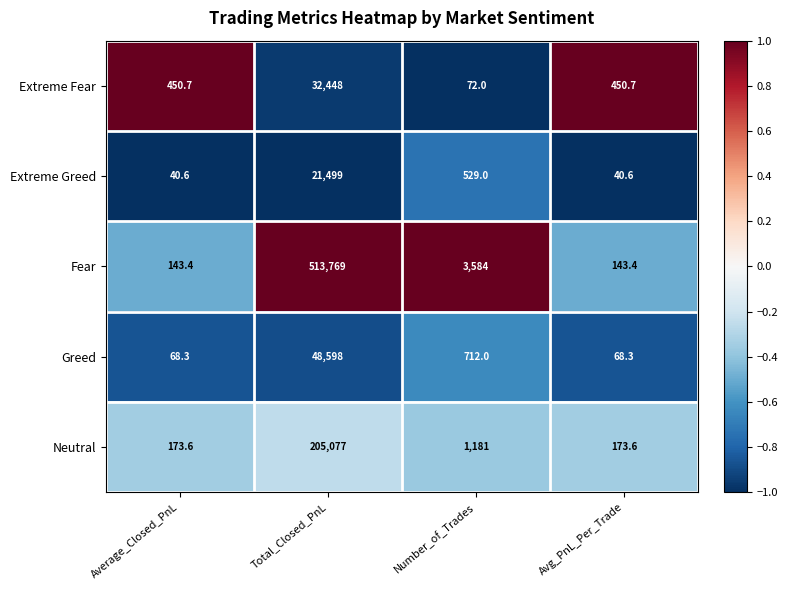

Which series changed the most between Total_Closed_PnL and Number_of_Trades?

Fear